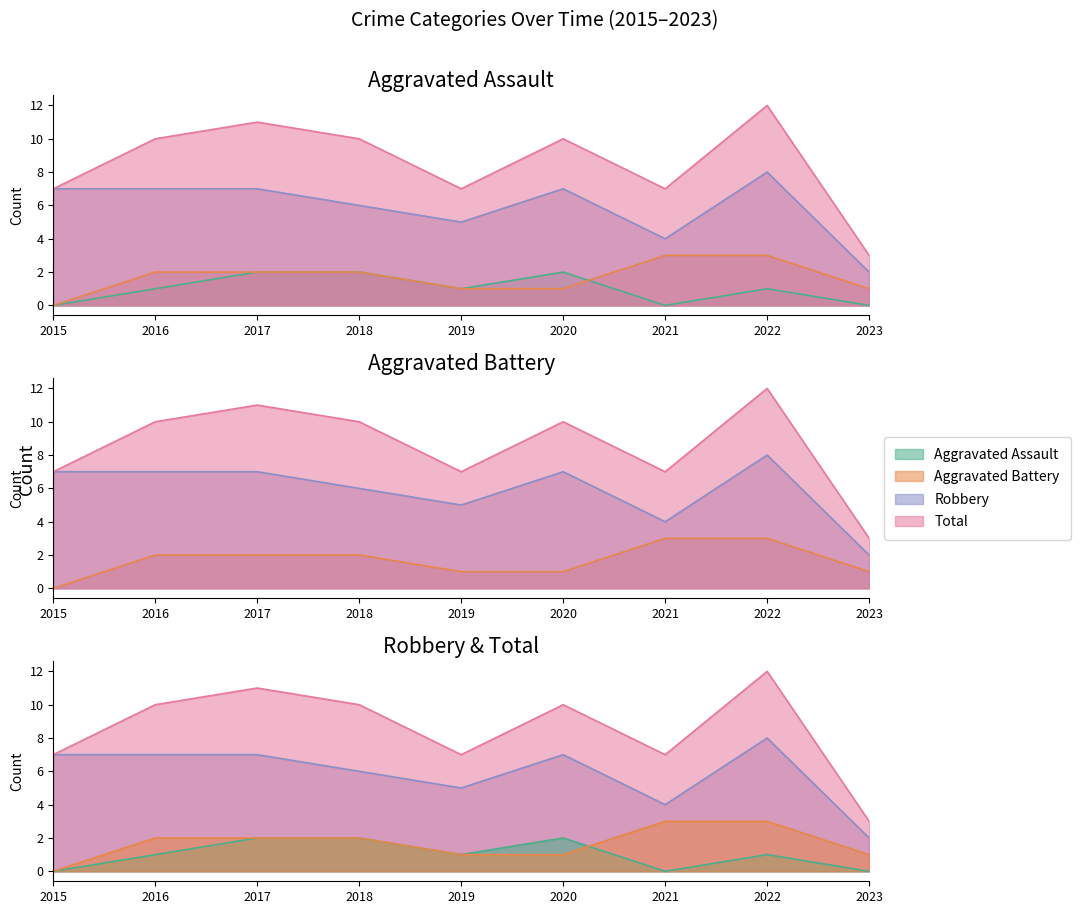

True or false: Aggravated Battery has more than 2 interior local peaks.

False